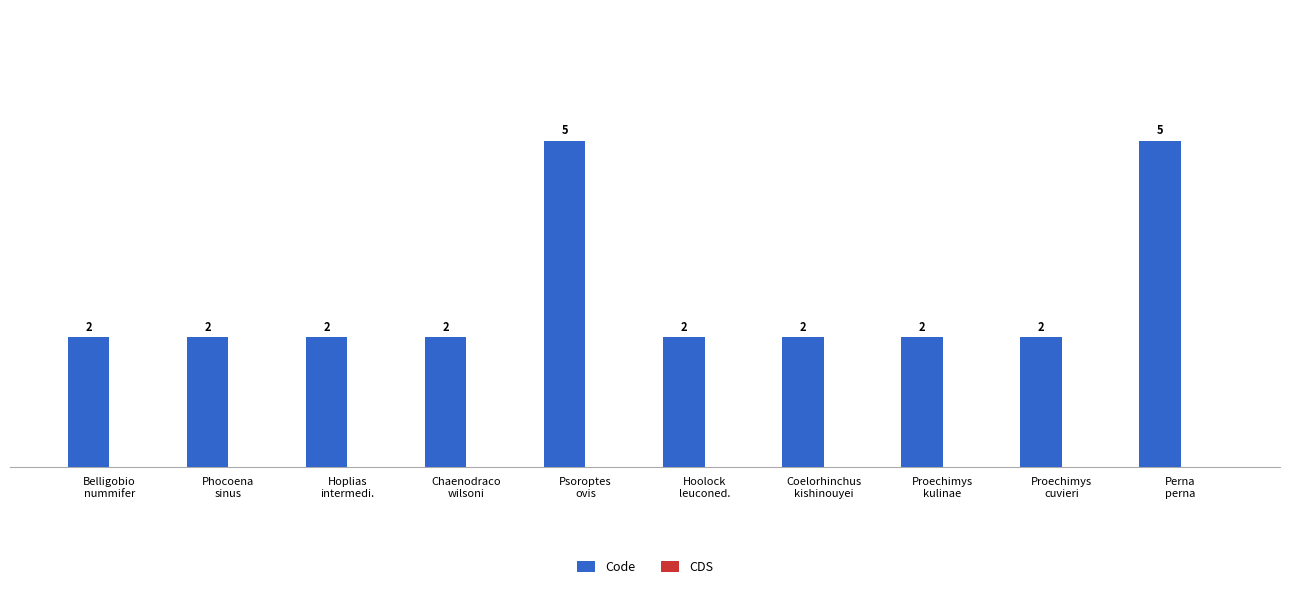

What is the difference between the second highest and minimum values?

3